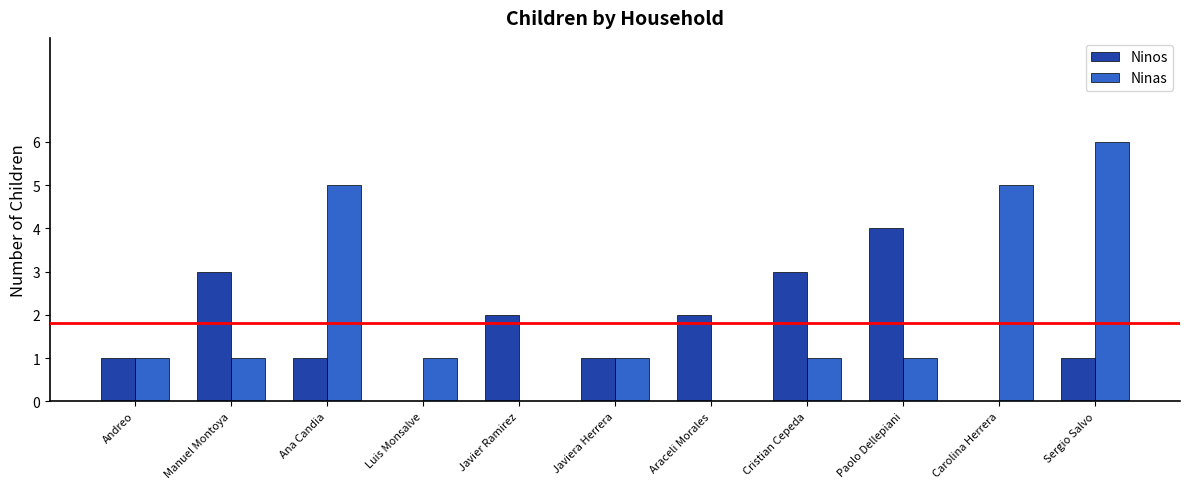

How many groups of bars are there?

11